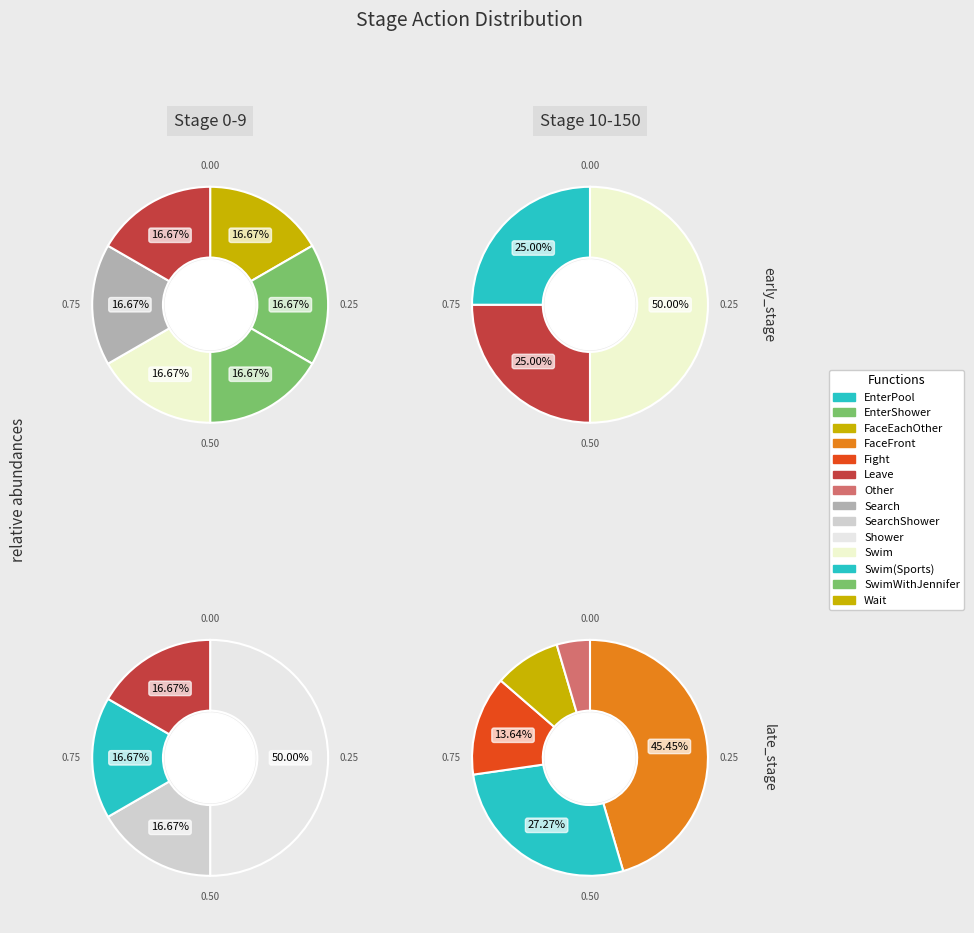

Is it true that SwimWithJennifer is 1% of the pie?

False